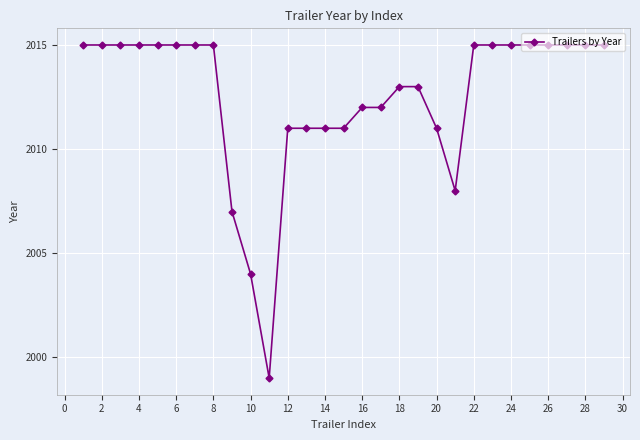

What is the greatest value displayed?

2015